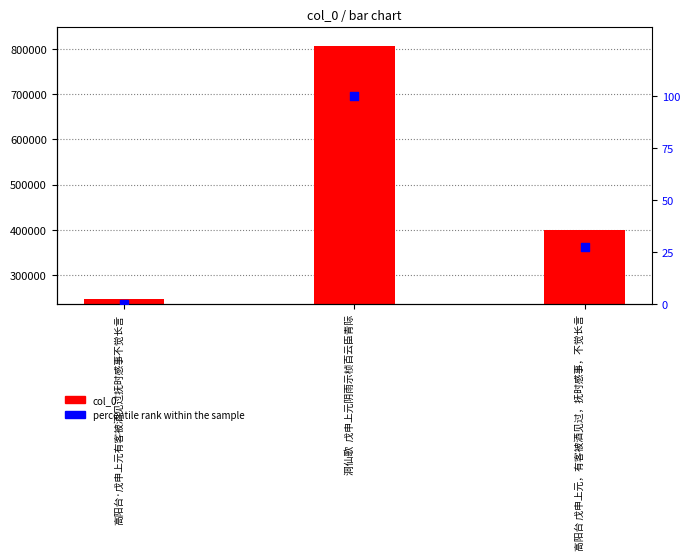

Which series has the largest Y range (max minus min)?

col_0